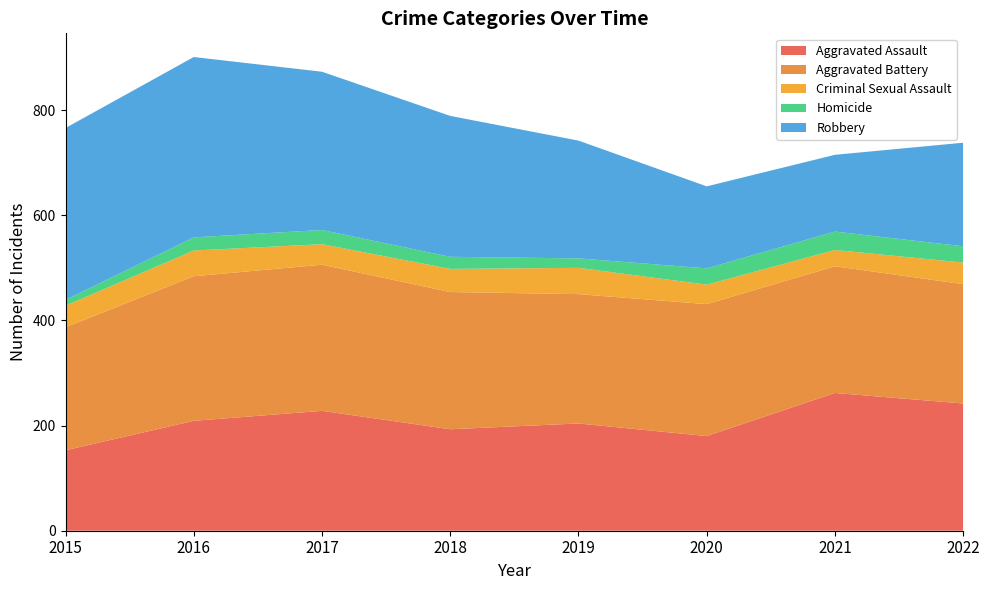

Reading left to right, what are all the values shown in this chart?

Aggravated Assault: 153	209	228	193	204	180	262	242
Aggravated Battery: 234	275	278	261	246	251	241	227
Criminal Sexual Assault: 41	49	39	44	50	37	31	41
Homicide: 11	25	27	23	18	31	35	31
Robbery: 327	343	301	268	224	156	146	197